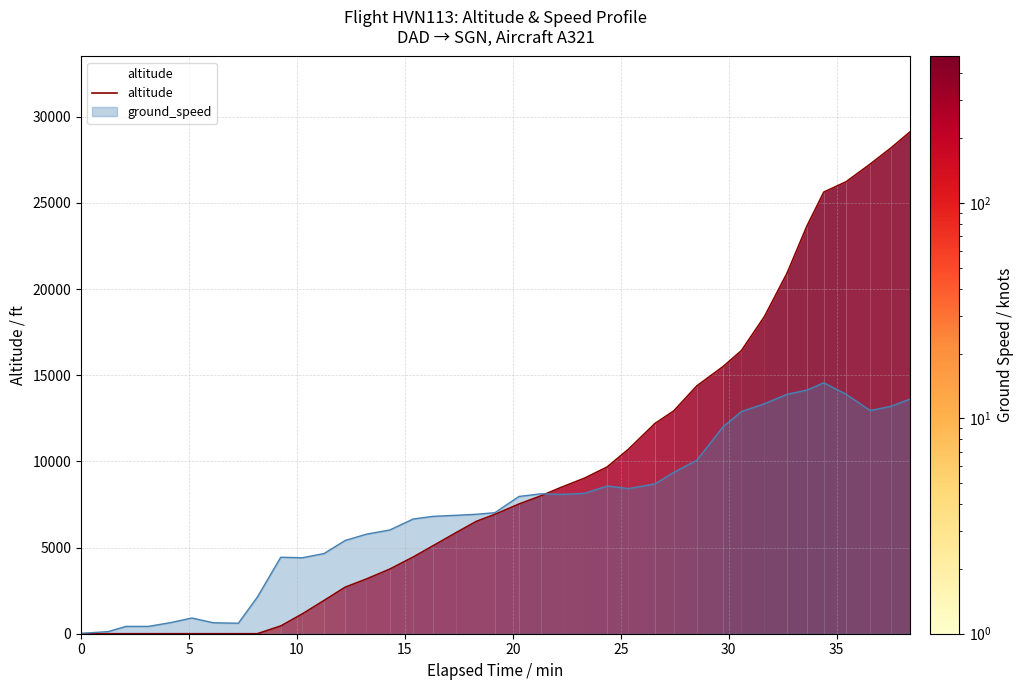

Does the chart display data point markers on the line(s)?

No